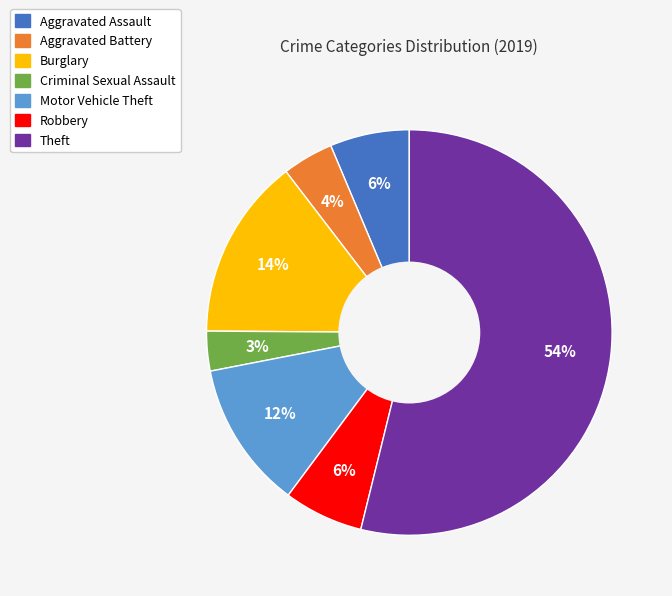

Do Criminal Sexual Assault and Aggravated Battery together represent more than half of the pie?

No